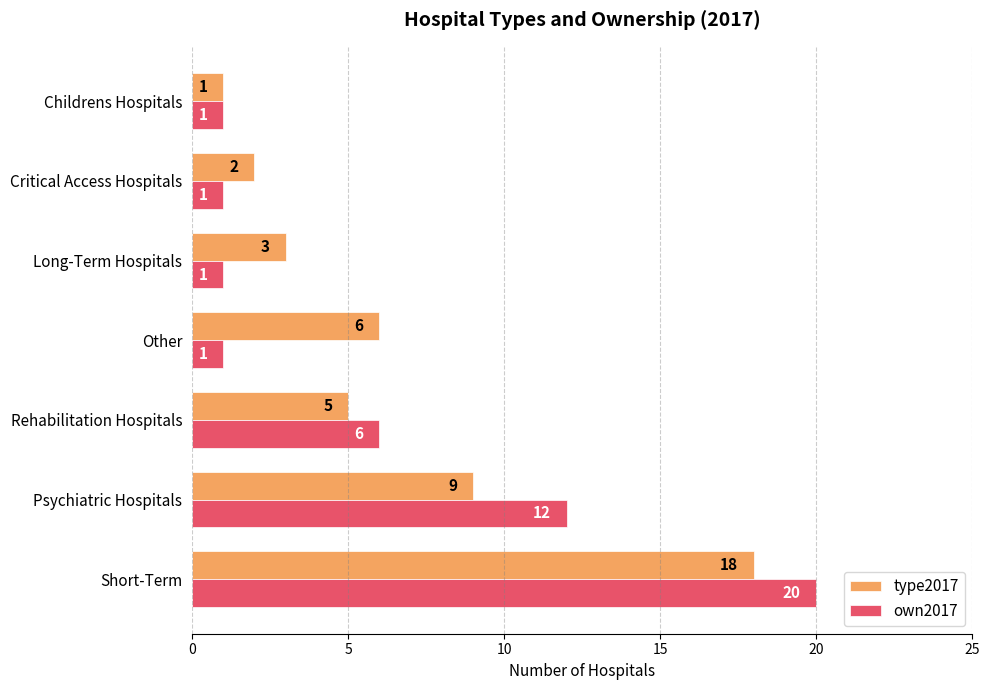

The own2017 series shows 1 at Other. True or false?

True